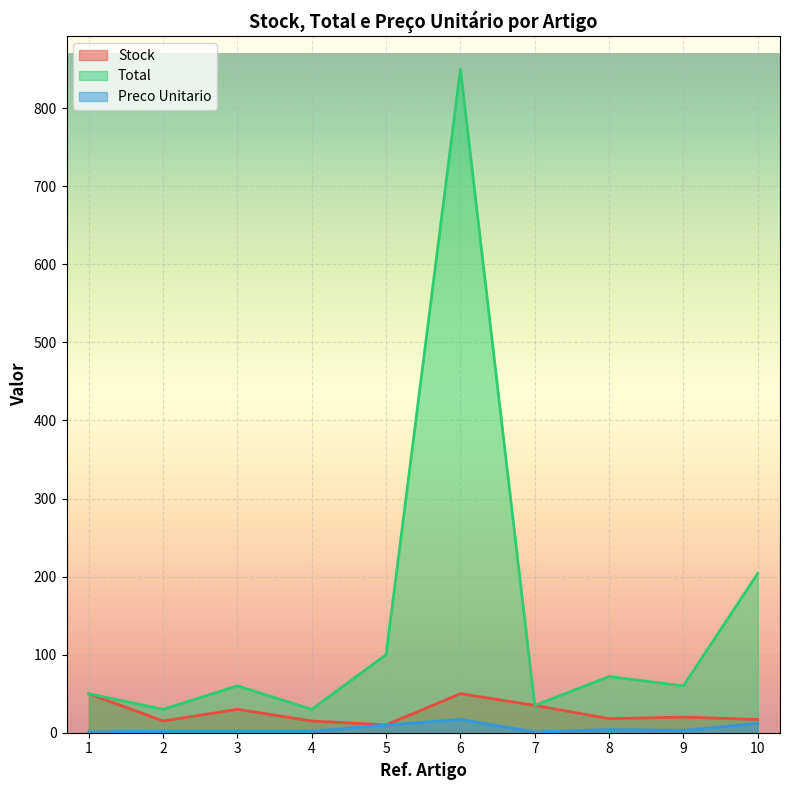

What is the sum of all Stock values?

260